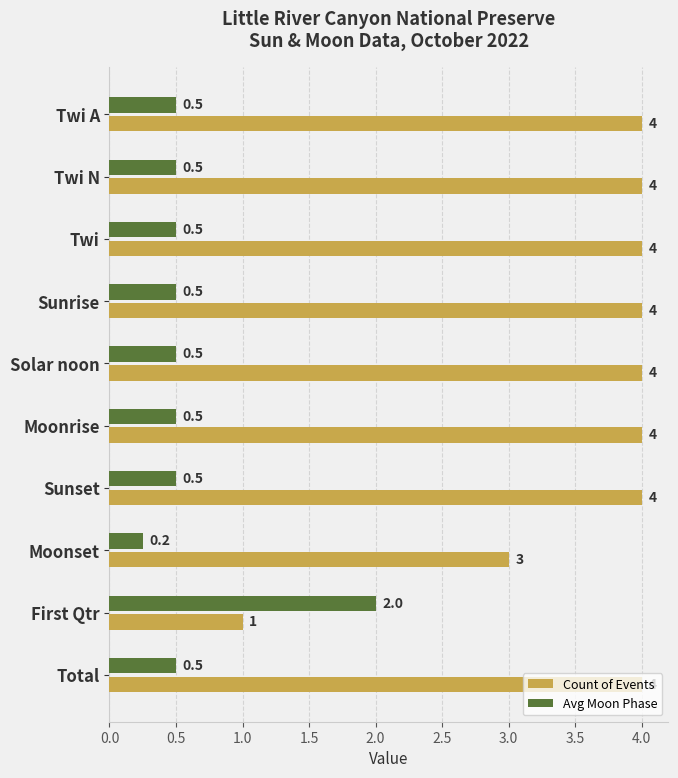

The value of Count of Events at Sunset is 1.6. True or false?

False